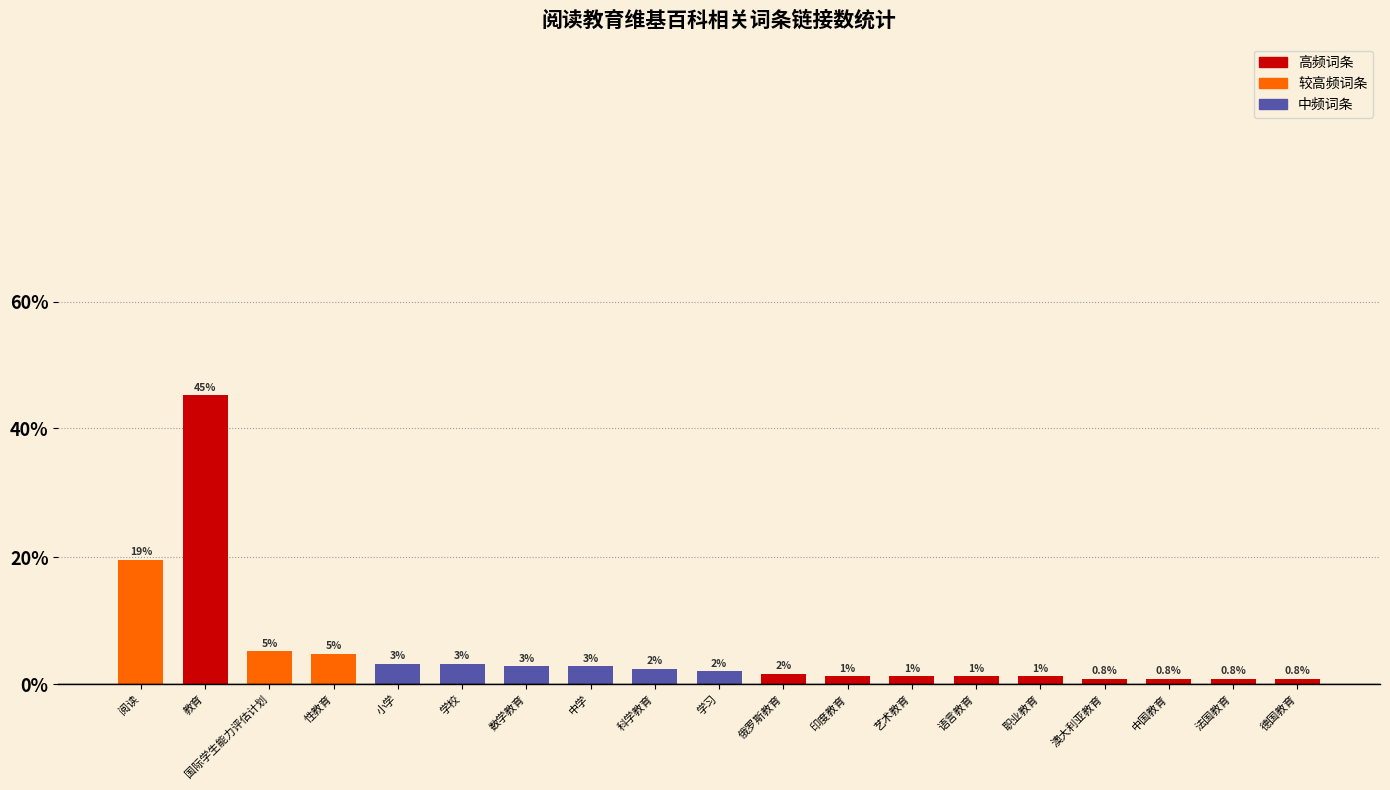

Are the bars grouped side by side (vs. stacked)?

No